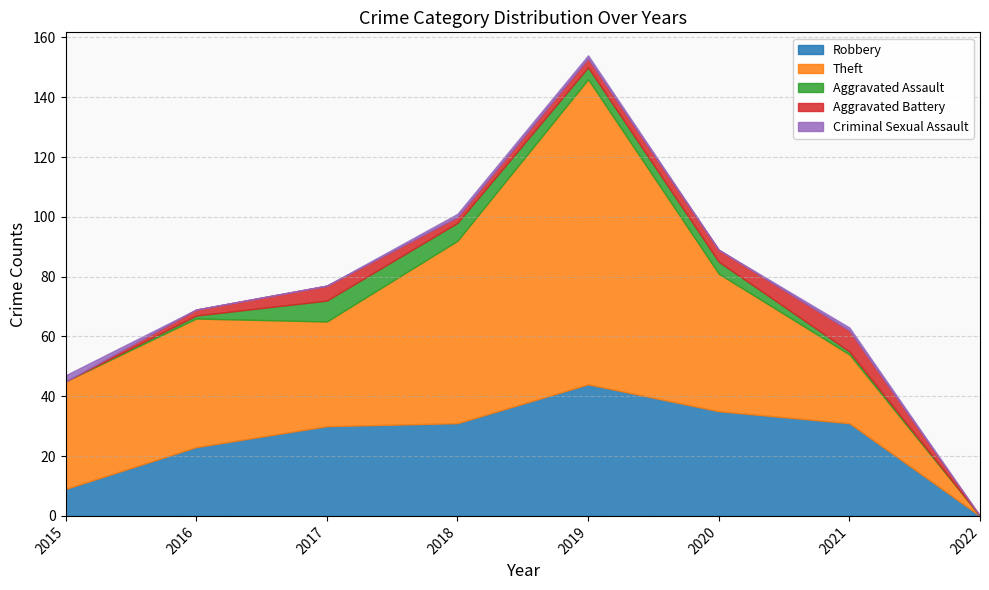

What is the maximum value for Aggravated Assault?

7